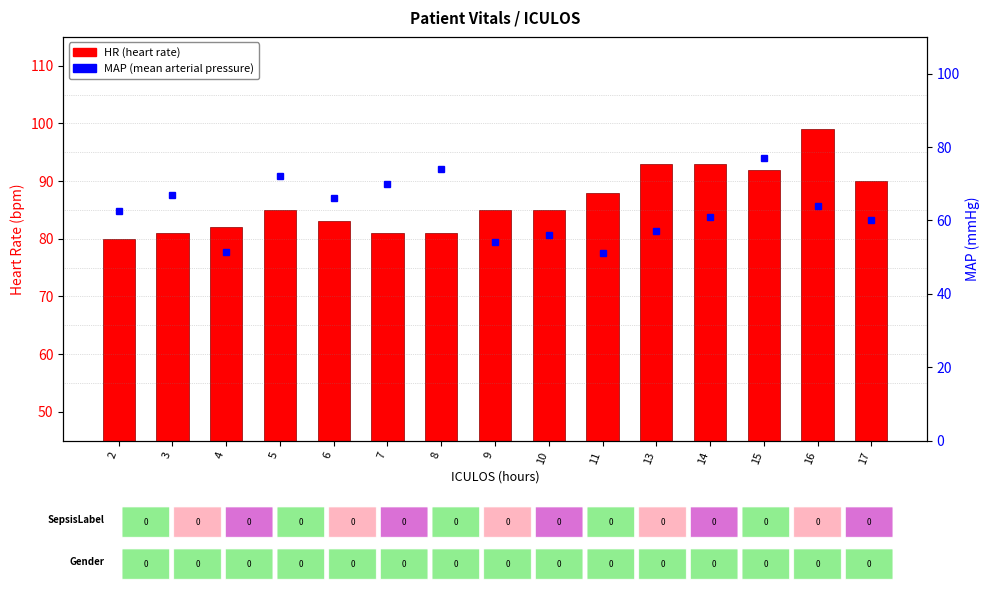

Is the value of MAP (mean arterial pressure) at 7 greater than the value of HR (heart rate) at 10?

Yes